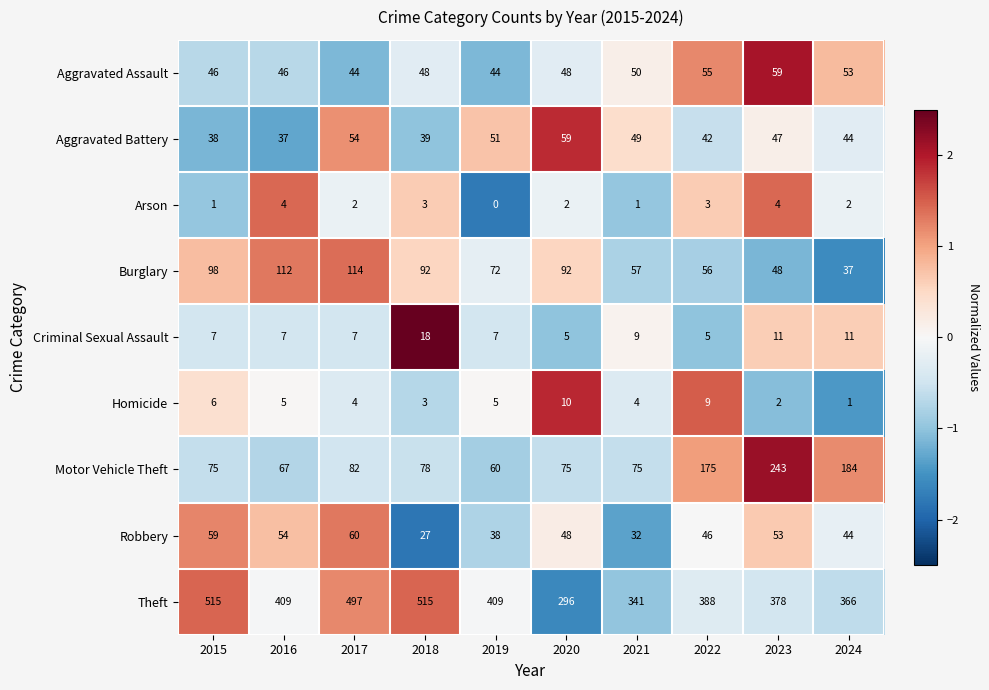

Count the number of categories in the chart.

10